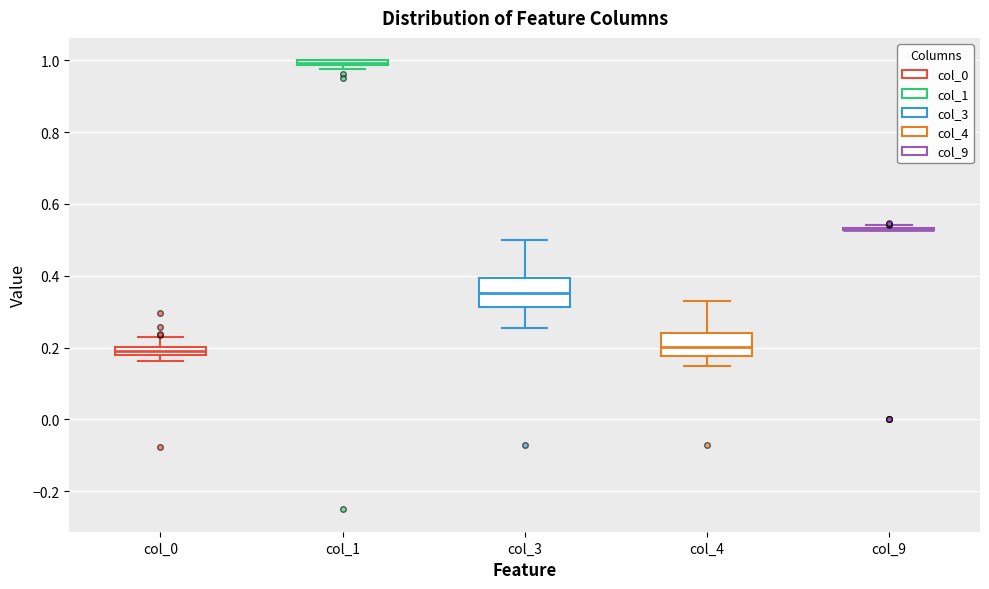

Where is the upper edge of the box for col_1 on the y-axis? The values are not printed on the chart, so give them approximately, as read against the axis.

1.00